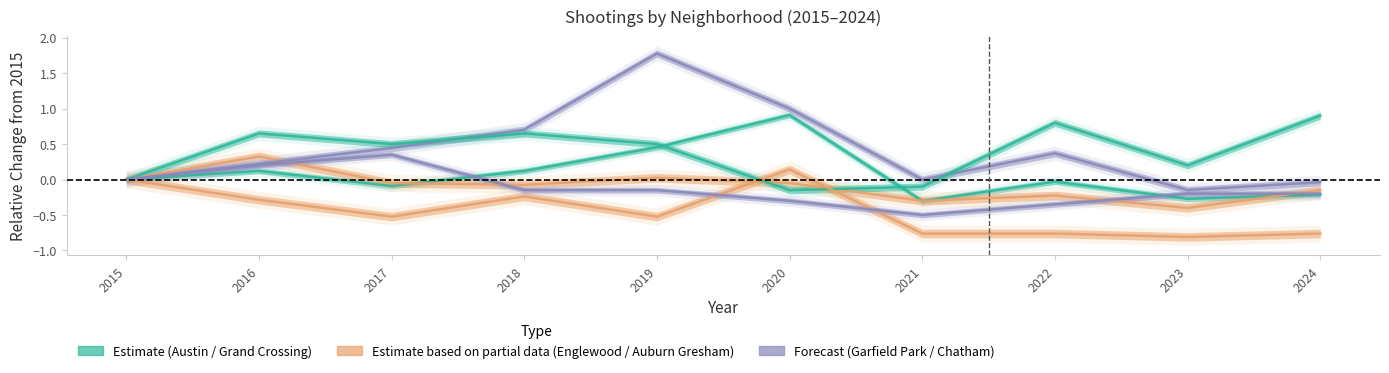

Reading left to right, extract all data points from this chart.

Austin: 2015=0.0	2016=0.1	2017=-0.1	2018=0.1	2019=0.5	2020=0.9	2021=-0.3	2022=-0.0	2023=-0.3	2024=-0.2
Englewood: 2015=0.0	2016=0.3	2017=-0.1	2018=-0.1	2019=0.0	2020=-0.1	2021=-0.3	2022=-0.2	2023=-0.4	2024=-0.1
Garfield Park: 2015=0.0	2016=0.2	2017=0.4	2018=0.7	2019=1.8	2020=1.0	2021=0.0	2022=0.4	2023=-0.1	2024=-0.0
Grand Crossing: 2015=0.0	2016=0.7	2017=0.5	2018=0.7	2019=0.5	2020=-0.1	2021=-0.1	2022=0.8	2023=0.2	2024=0.9
Auburn Gresham: 2015=0.0	2016=-0.3	2017=-0.5	2018=-0.2	2019=-0.5	2020=0.1	2021=-0.8	2022=-0.8	2023=-0.8	2024=-0.8
Chatham: 2015=0.0	2016=0.2	2017=0.3	2018=-0.1	2019=-0.1	2020=-0.3	2021=-0.5	2022=-0.3	2023=-0.2	2024=-0.2